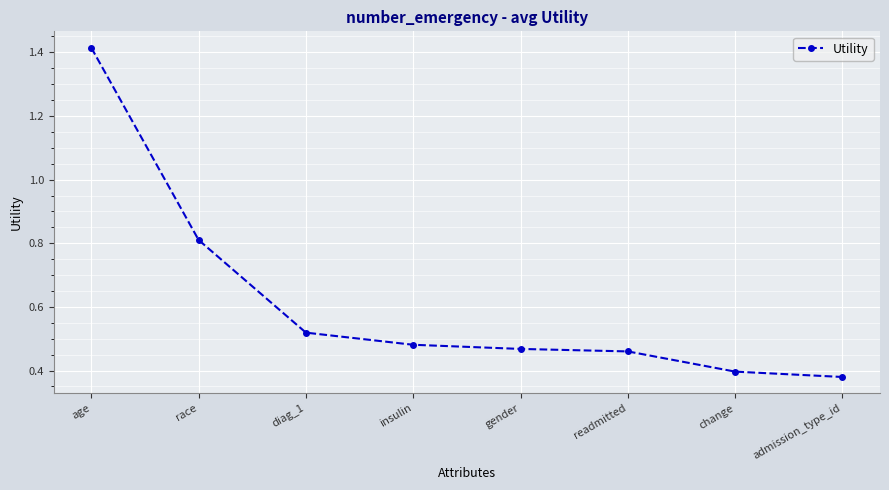

What is the average value?

0.6